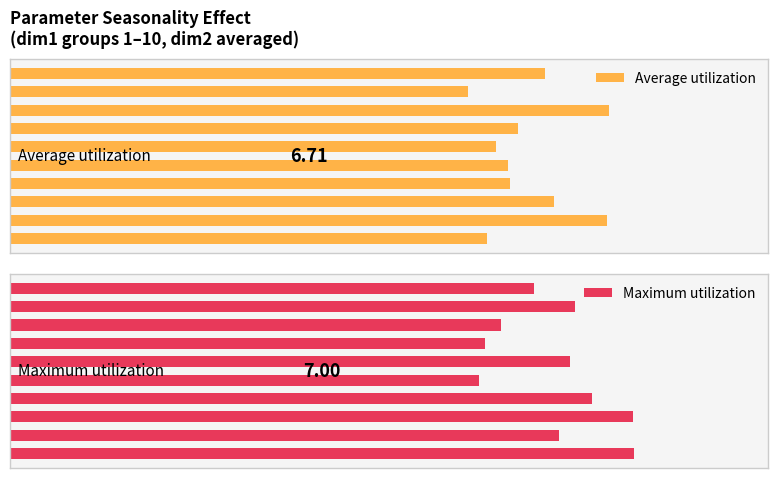

Reading left to right, extract all data points from this chart.

Average utilization: 5.3	6.7	6.1	5.6	5.6	5.4	5.7	6.7	5.1	6.0
Maximum utilization: 7.0	6.2	7.0	6.5	5.3	6.3	5.3	5.5	6.3	5.9